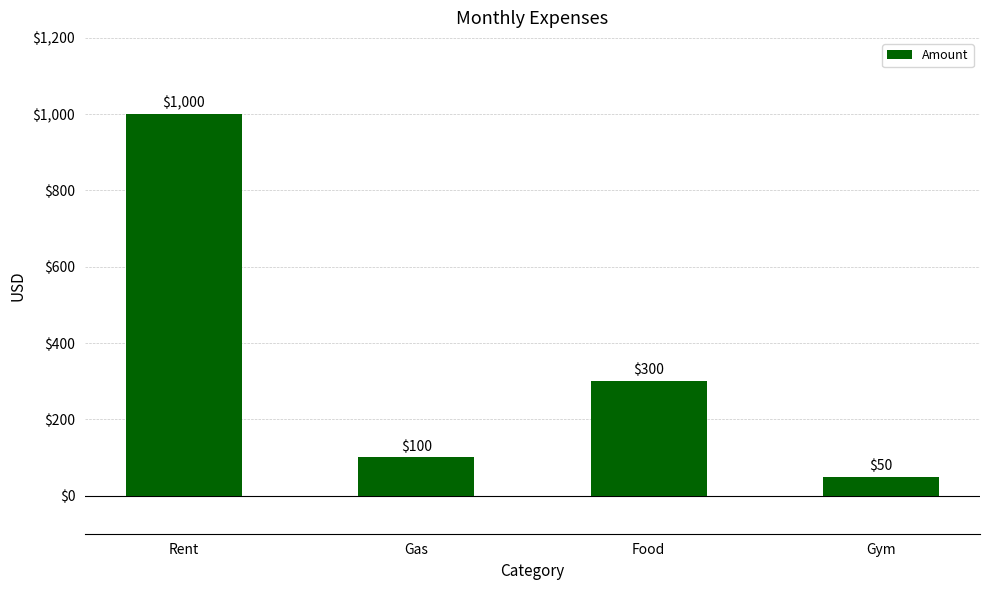

Reading left to right, list all the values displayed in this chart.

Rent=1000	Gas=100	Food=300	Gym=50